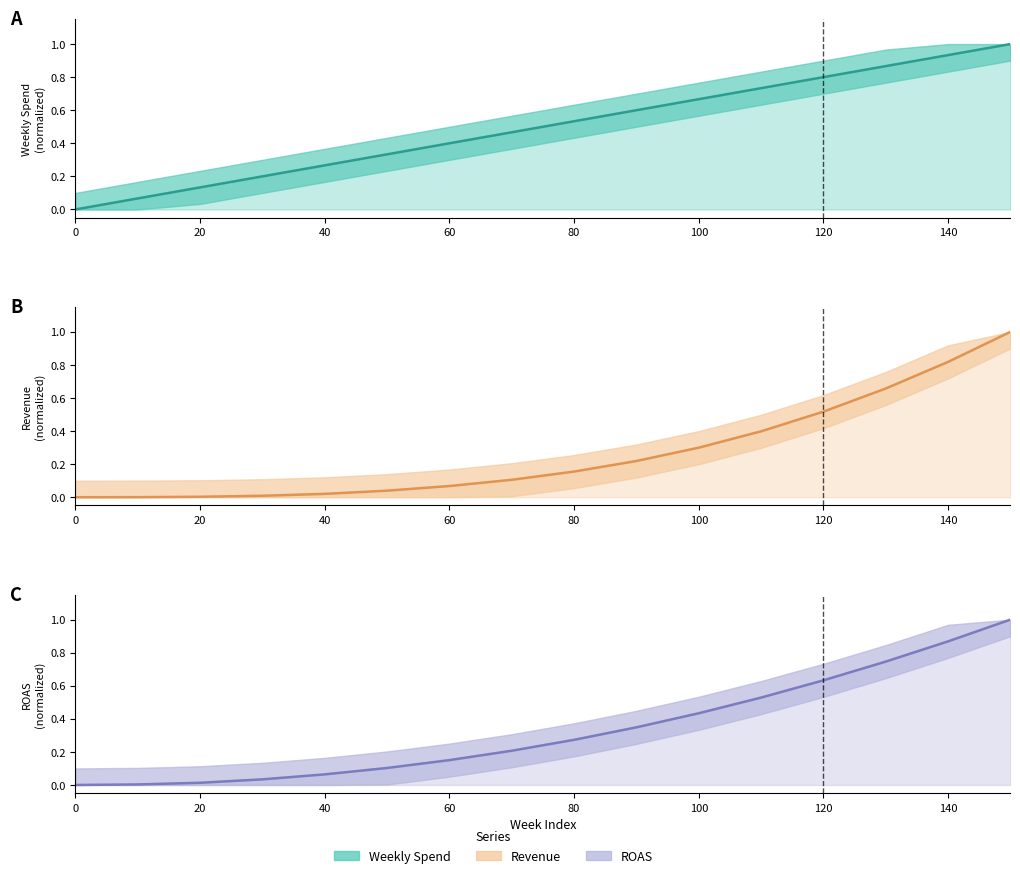

What is the difference between the Revenue values at 15 and 12?

0.5